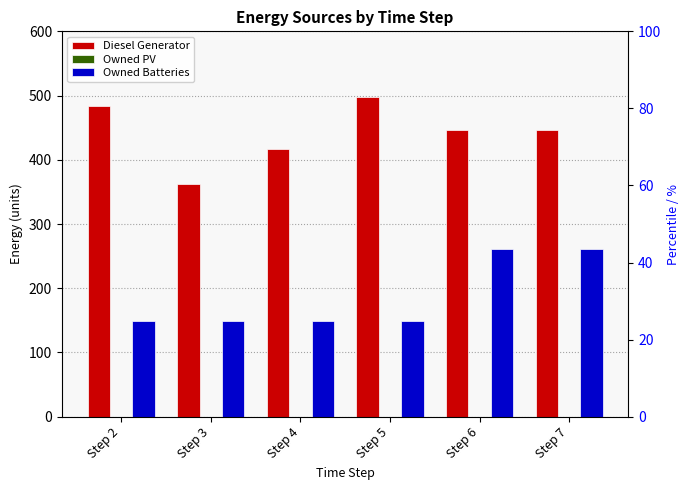

True or false: Owned Batteries has a value of 261 at Step 7.

True